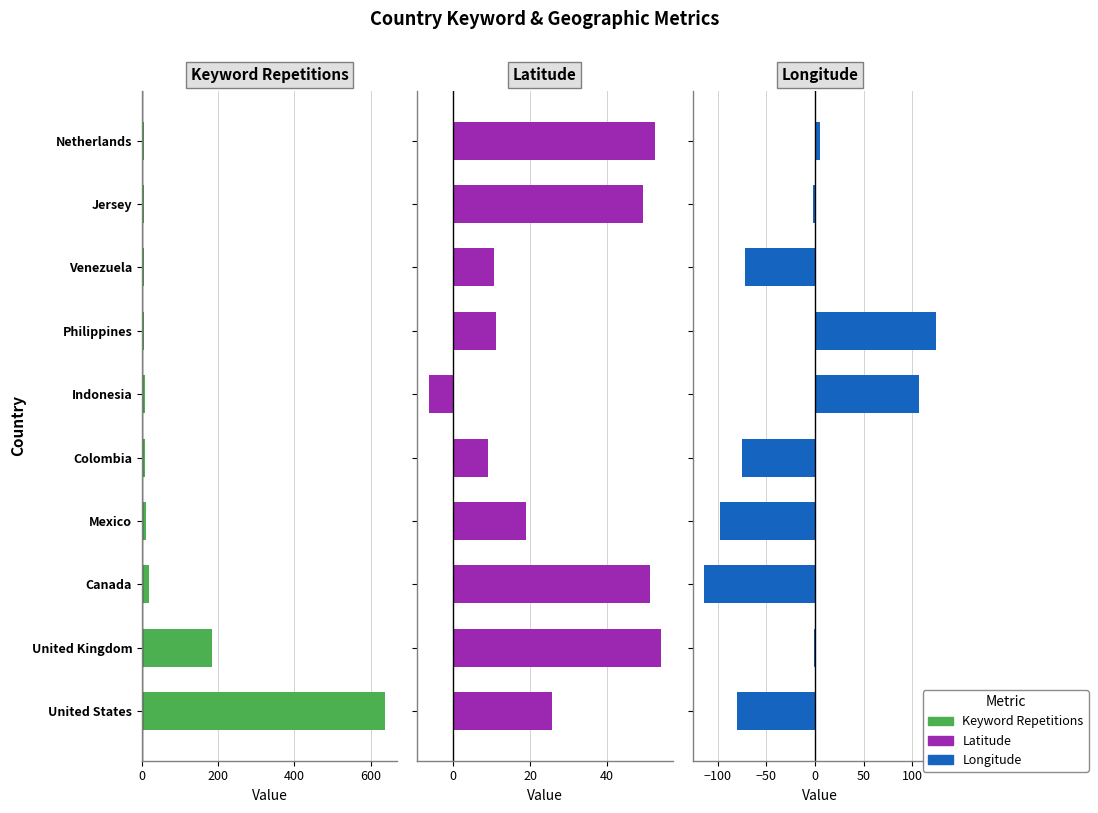

What position from the right is Venezuela?

3